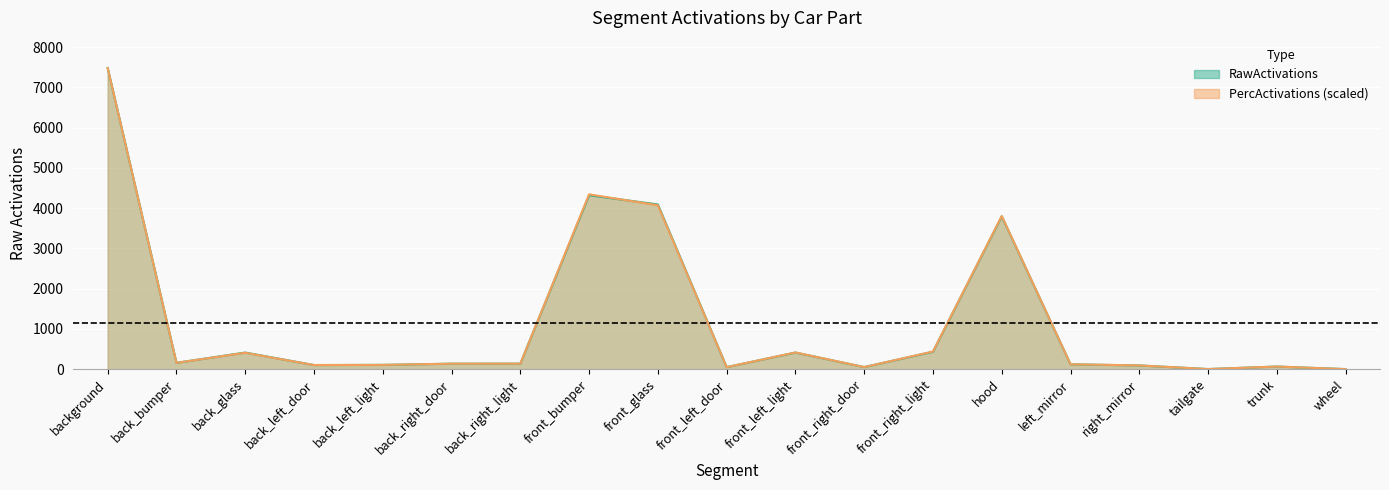

What is the lowest value of the RawActivations series?

1.1